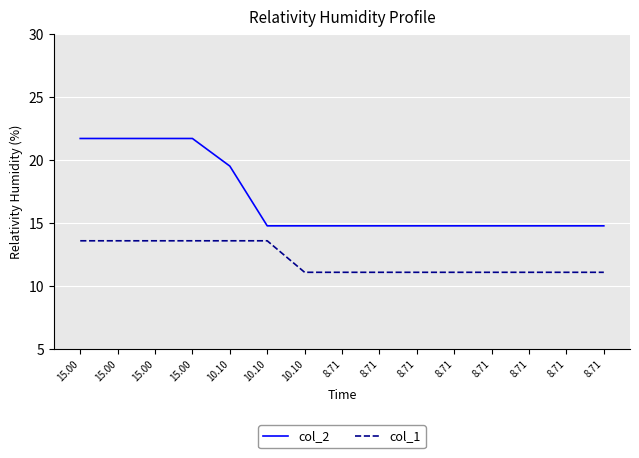

At which label does col_1 reach its minimum?

10.10